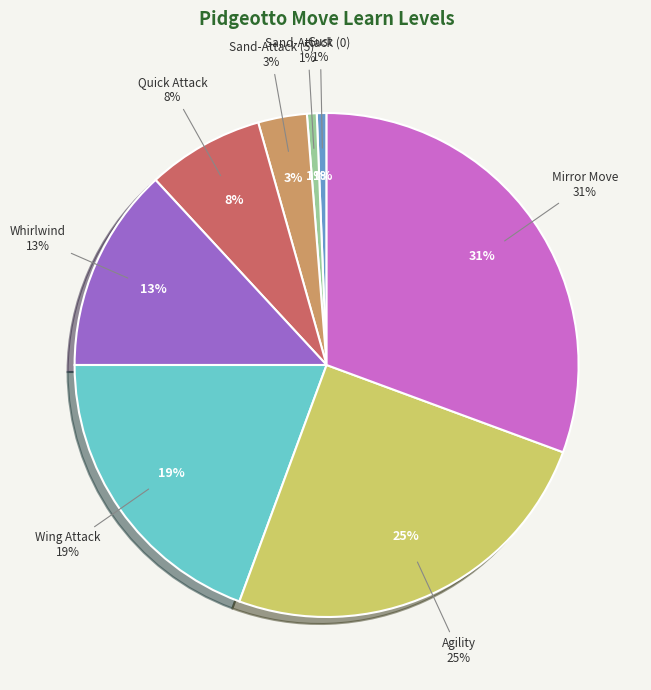

To the nearest percent, what is the difference between the largest and smallest slice percentages?

30%